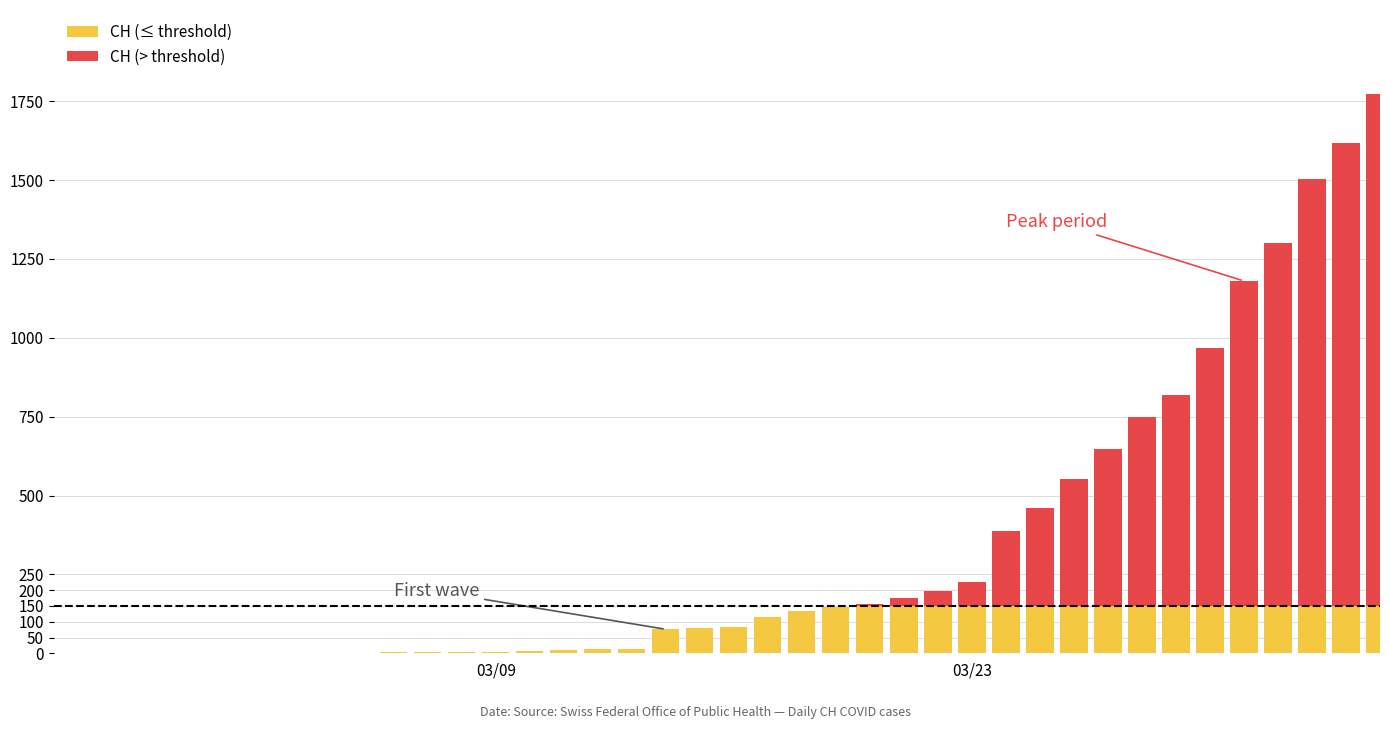

Which series has the widest spread of values?

CH (> threshold)